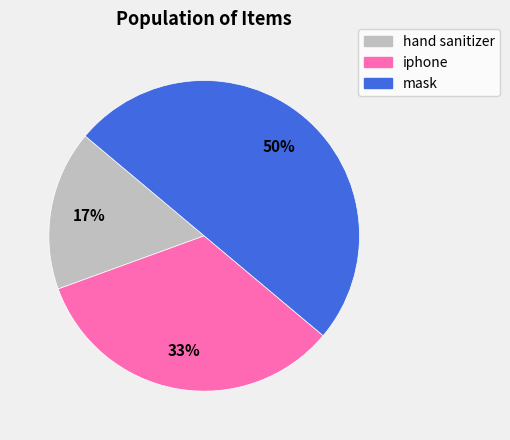

Does hand sanitizer account for over 50% of the chart?

No